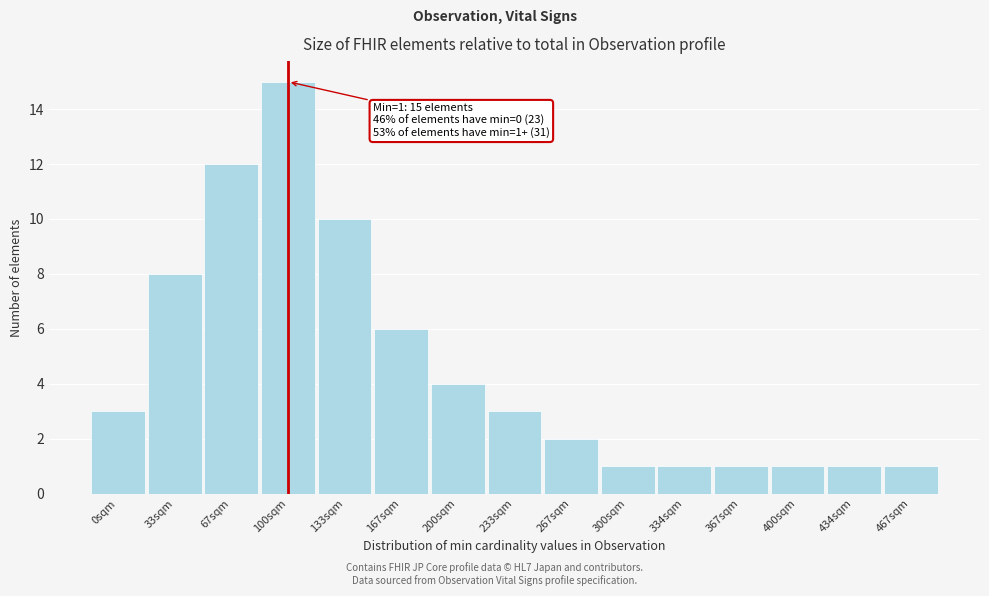

Reading left to right, what are all the values shown in this chart?

3	8	12	15	10	6	4	3	2	1	1	1	1	1	1